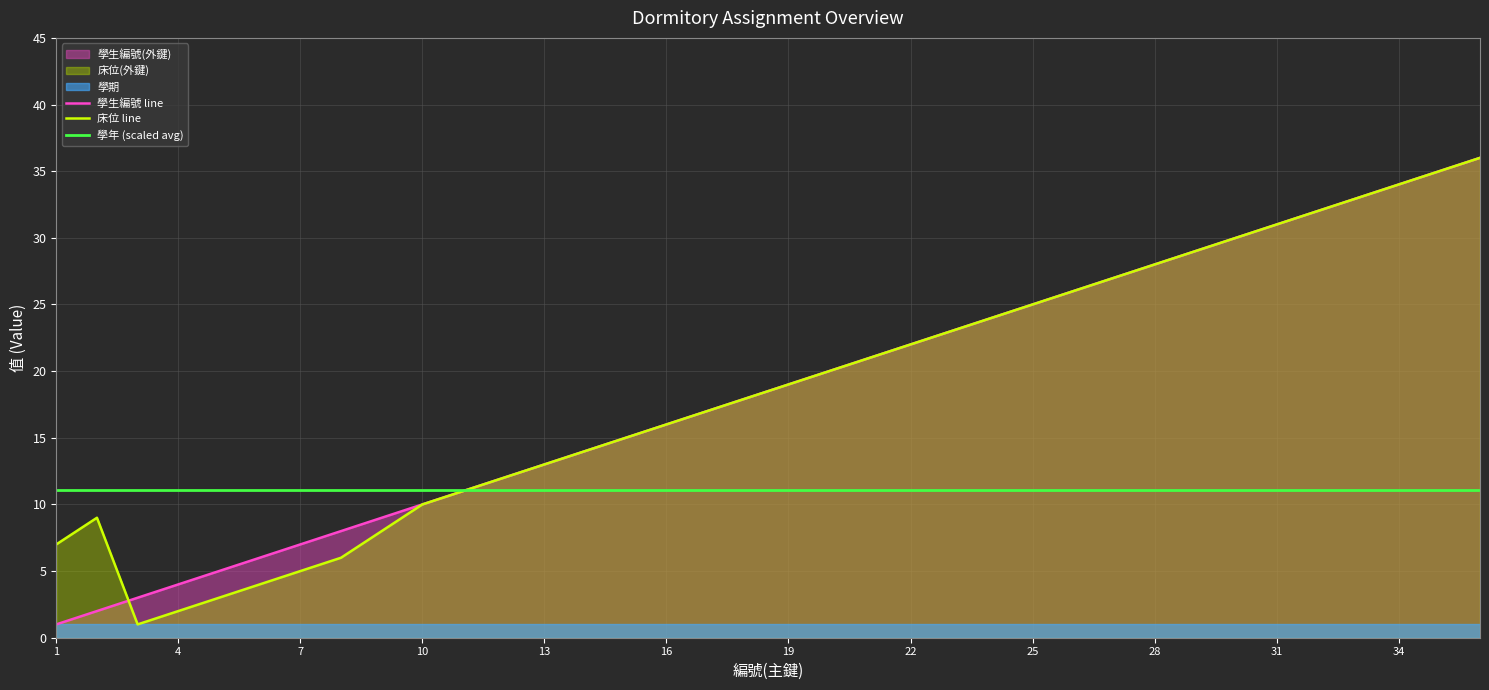

Reading left to right, what are all the values shown in this chart?

學生編號 line: 1.0	2.0	3.0	4.0	5.0	6.0	7.0	8.0	9.0	10.0	11.0	12.0	13.0	14.0	15.0	16.0	17.0	18.0	19.0	20.0	21.0	22.0	23.0	24.0	25.0	26.0	27.0	28.0	29.0	30.0	31.0	32.0	33.0	34.0	35.0	36.0
床位 line: 7.0	9.0	1.0	2.0	3.0	4.0	5.0	6.0	8.0	10.0	11.0	12.0	13.0	14.0	15.0	16.0	17.0	18.0	19.0	20.0	21.0	22.0	23.0	24.0	25.0	26.0	27.0	28.0	29.0	30.0	31.0	32.0	33.0	34.0	35.0	36.0
學年 (scaled avg): 11.1	11.1	11.1	11.1	11.1	11.1	11.1	11.1	11.1	11.1	11.1	11.1	11.1	11.1	11.1	11.1	11.1	11.1	11.1	11.1	11.1	11.1	11.1	11.1	11.1	11.1	11.1	11.1	11.1	11.1	11.1	11.1	11.1	11.1	11.1	11.1